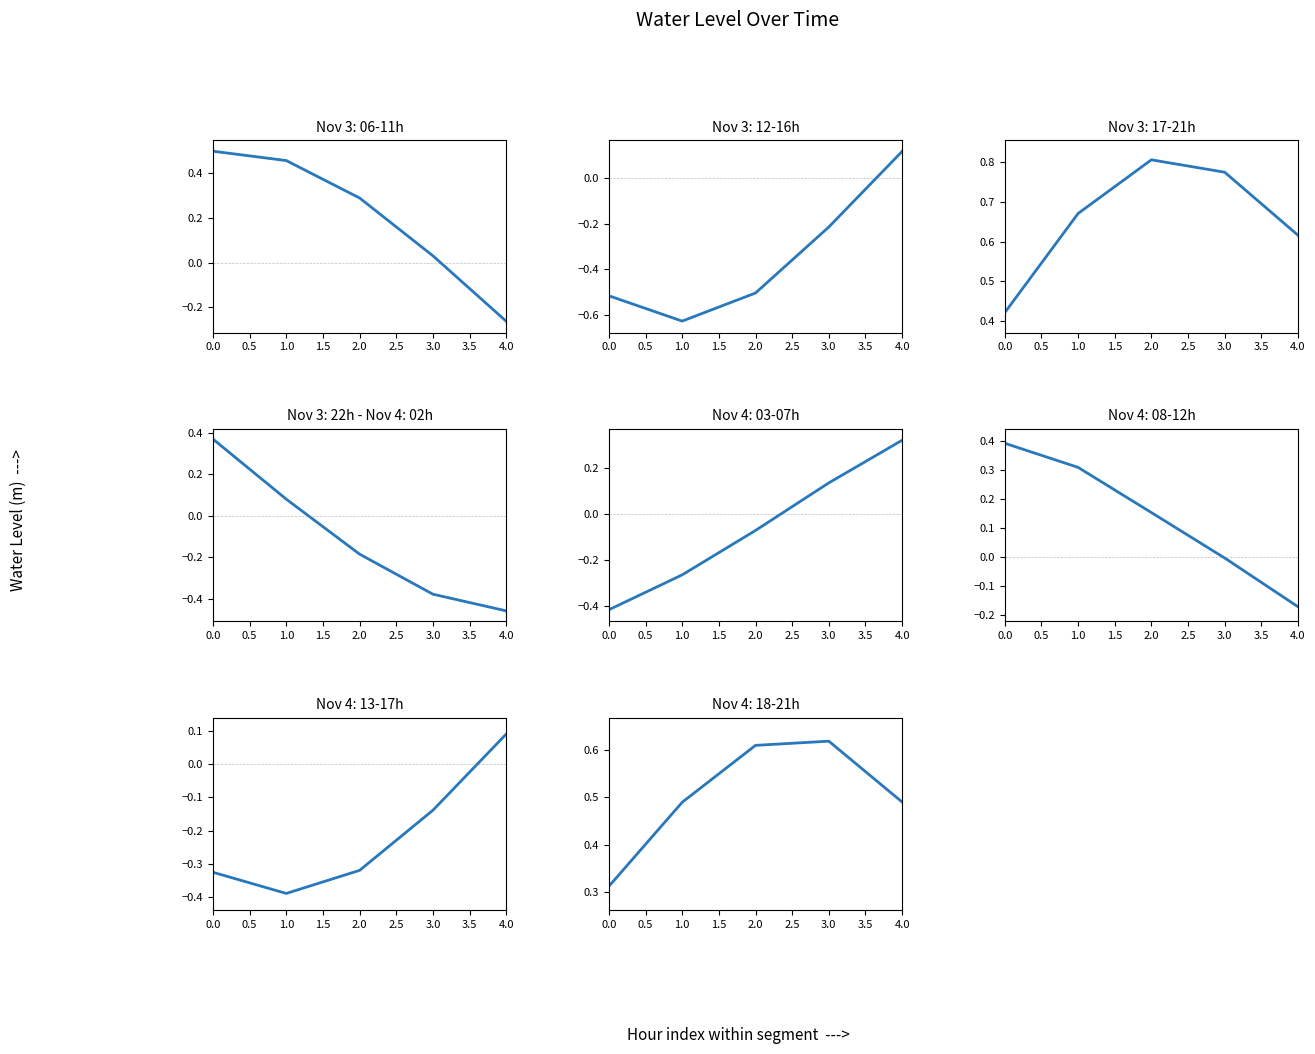

Is it true that the value at 0.0 is 0.3?

True